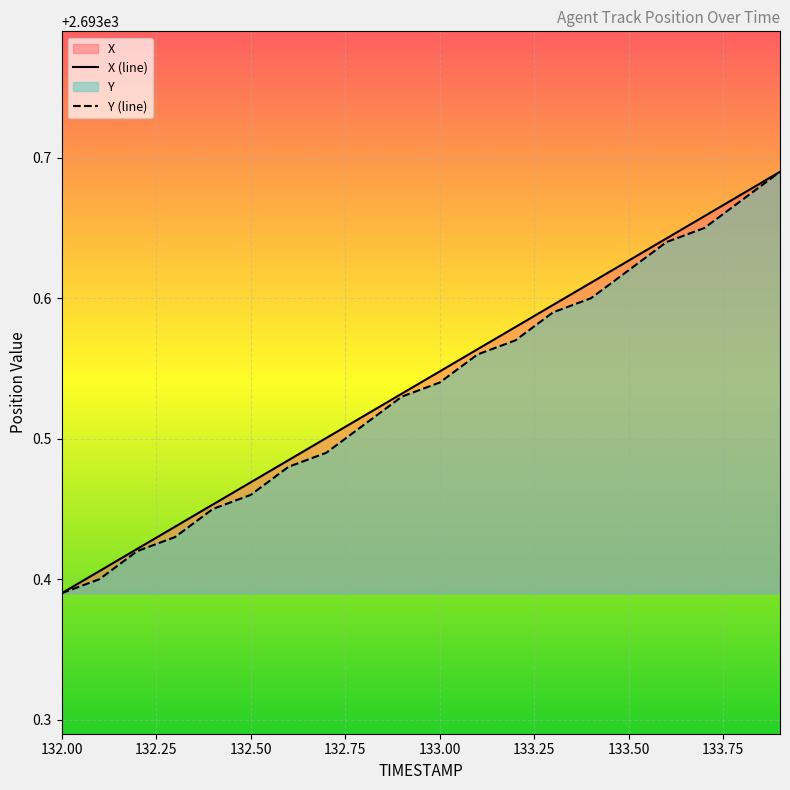

True or false: Y and X intersect in this chart.

False